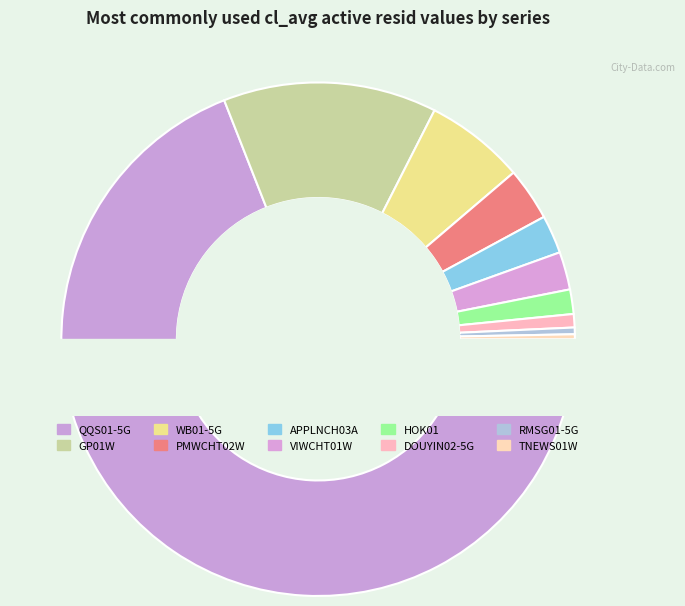

What percentage is NOT represented by RMSG01-5G?

99.6%